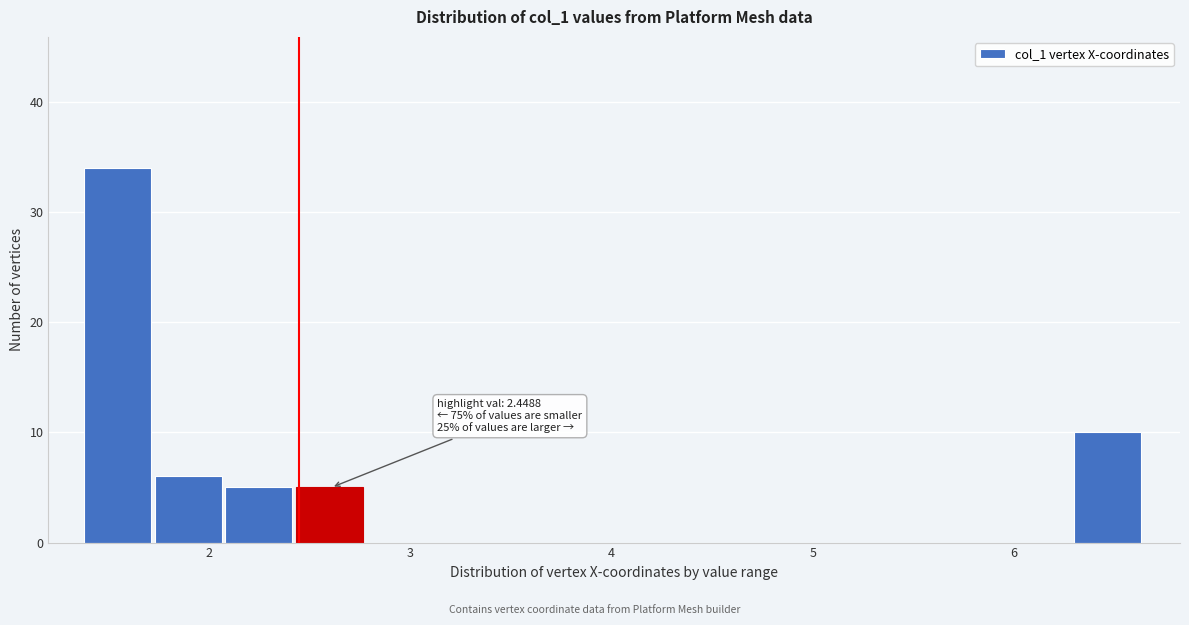

Around what value on the x-axis is the tallest bar? Give the approximate position of its centre, as read against the axis.

1.5